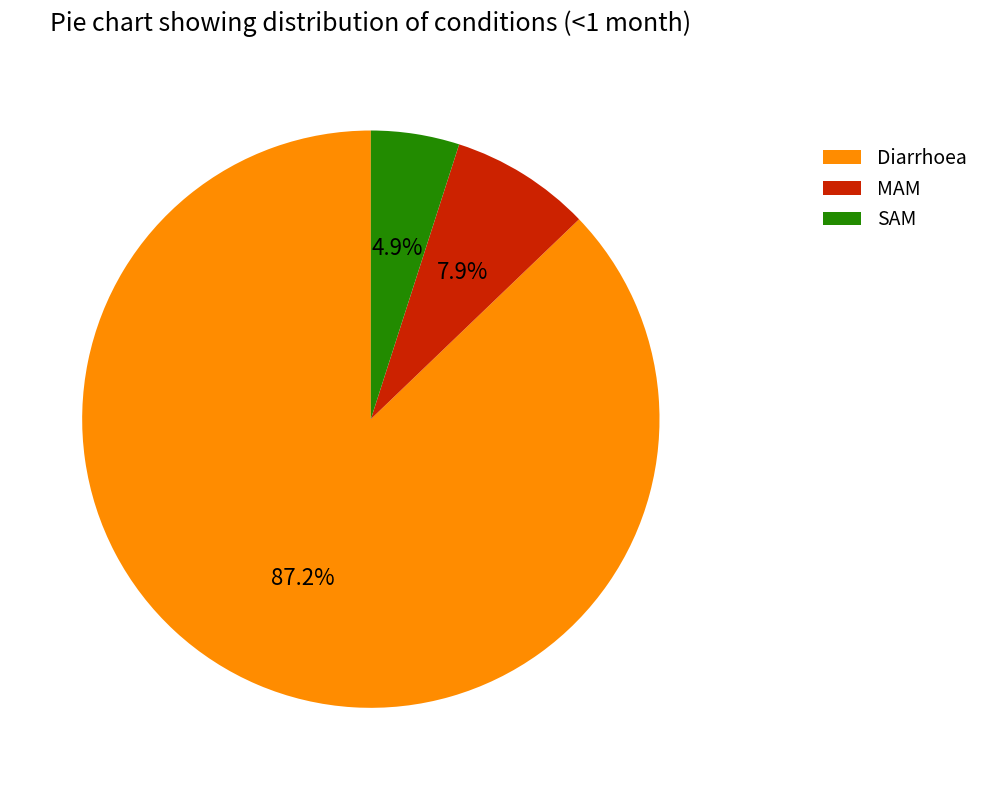

Which has a higher value, SAM or MAM?

MAM